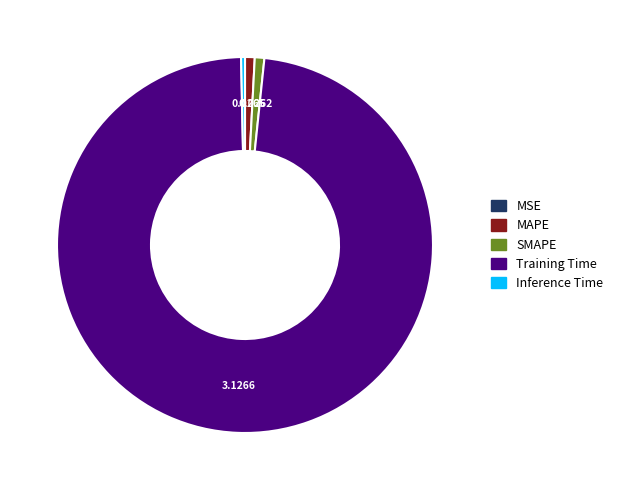

What is the largest slice in the pie chart?

Training Time